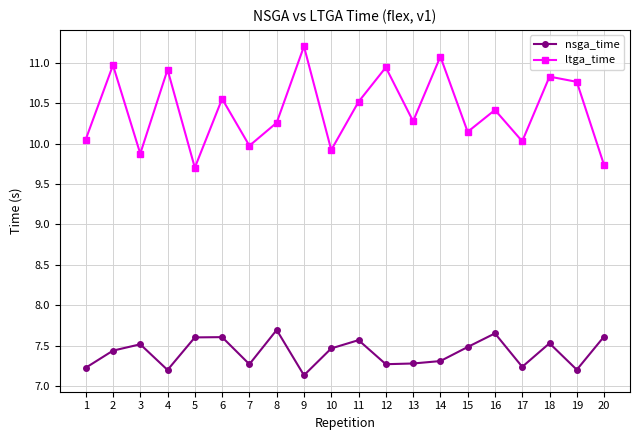

Which category has the lowest value in the nsga_time series?

9